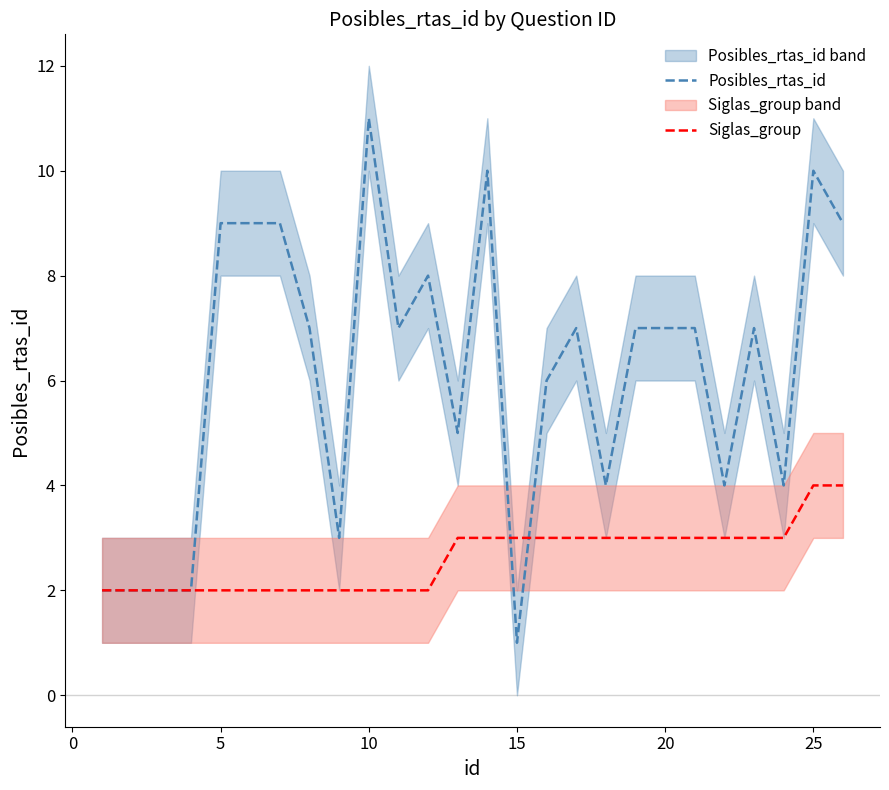

The Siglas_group series shows 5 at 20. True or false?

False